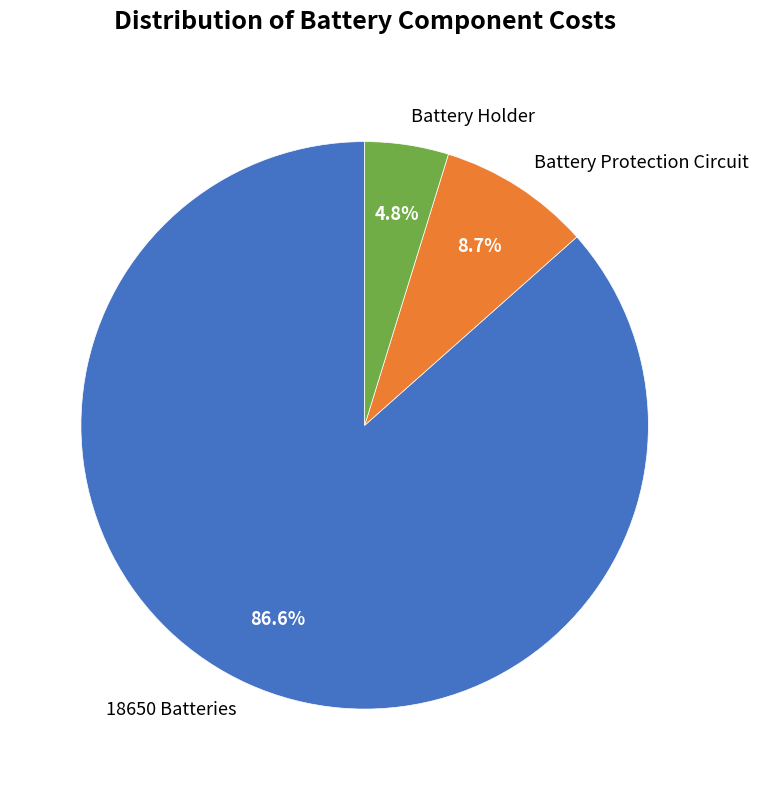

To the nearest percent, what is the difference between the Battery Protection Circuit and 18650 Batteries slice percentages?

78%